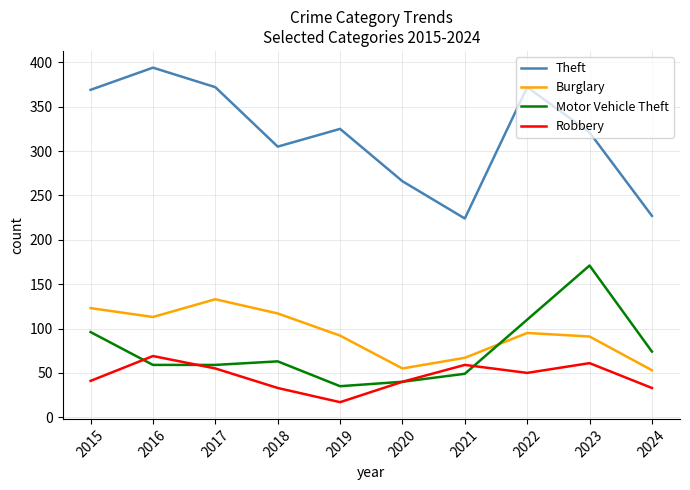

Which label corresponds to the smallest value in the chart?

2019